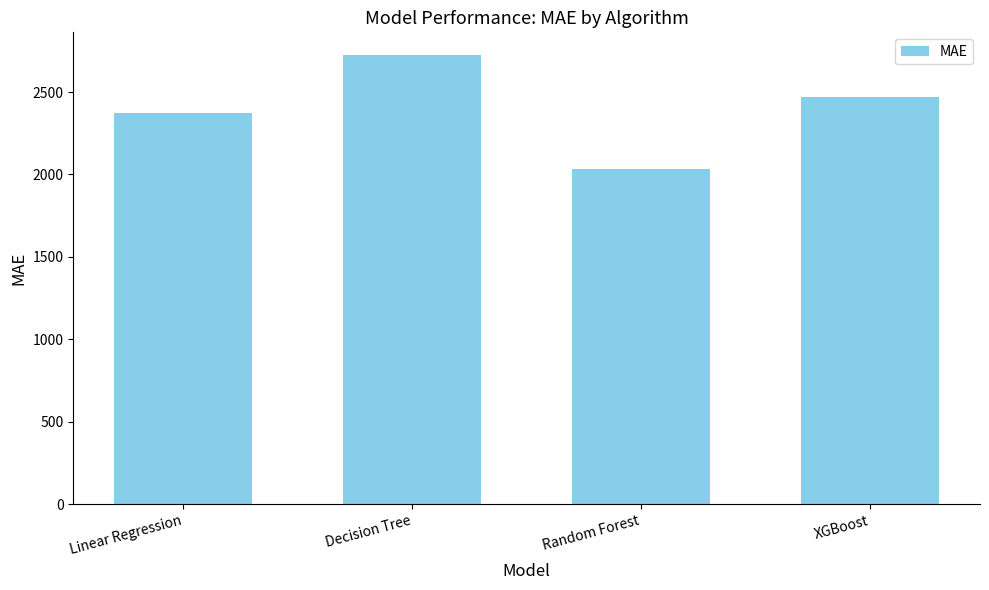

What position from the left is Random Forest?

3